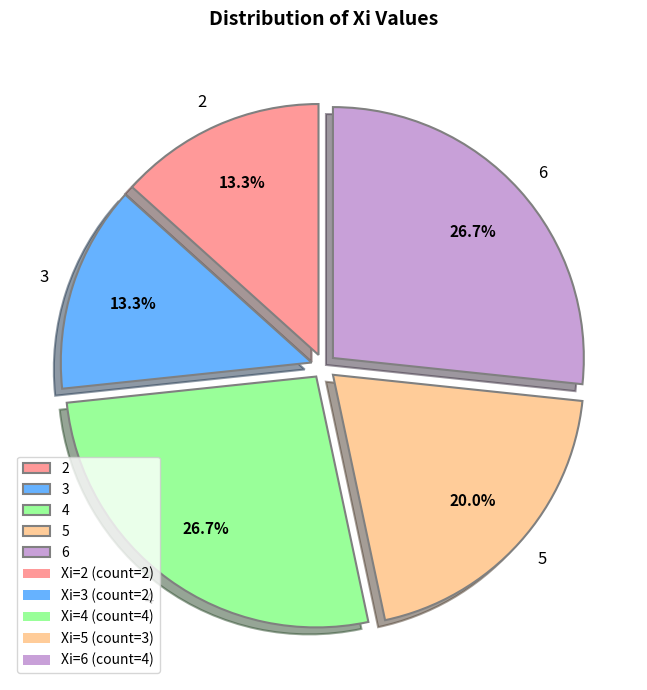

Count the number of slices in the pie.

5